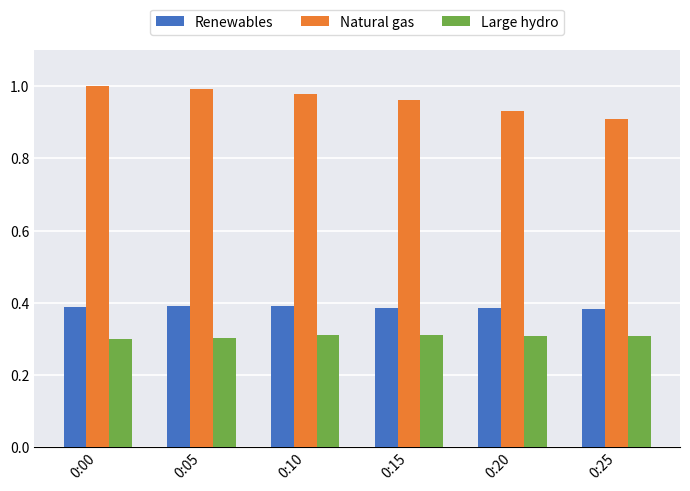

Where is Natural gas nearest to the value 0?

0:25